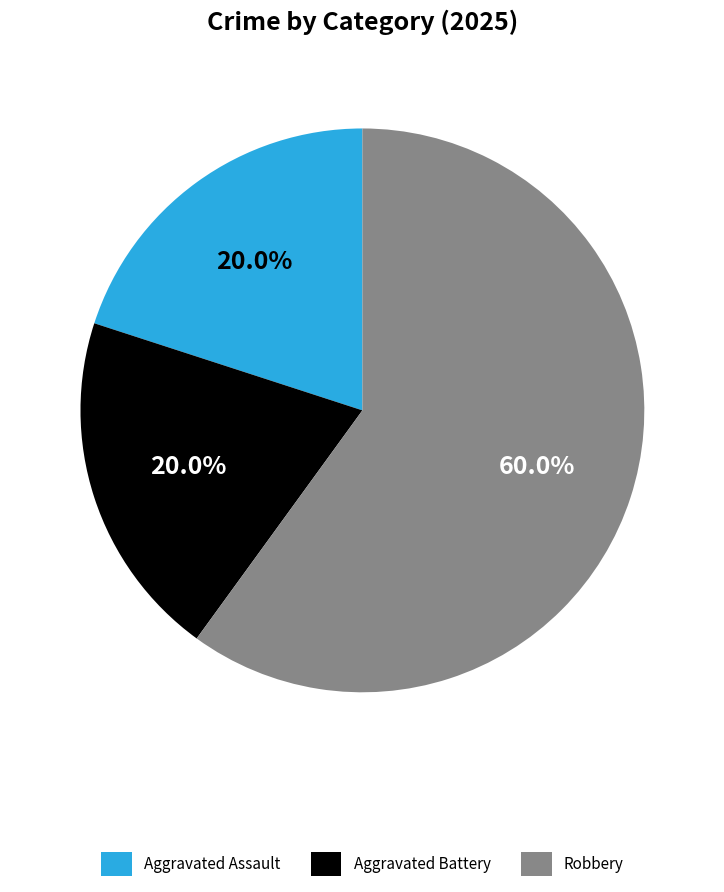

What is the largest slice in the pie chart?

Robbery